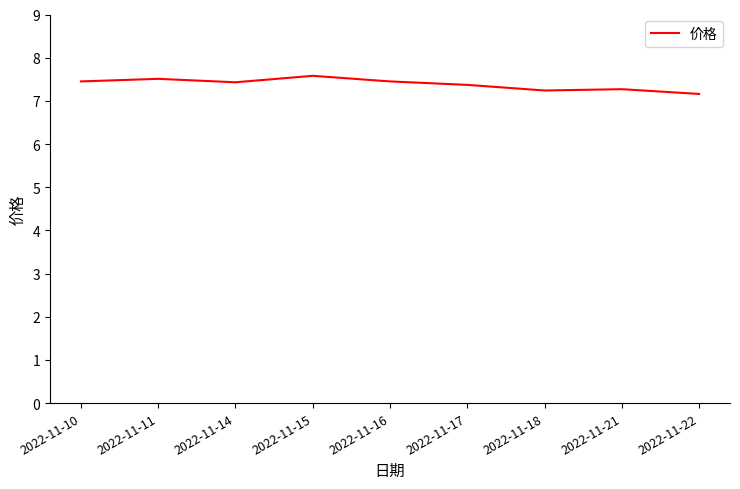

How many lines are shown in the chart?

1